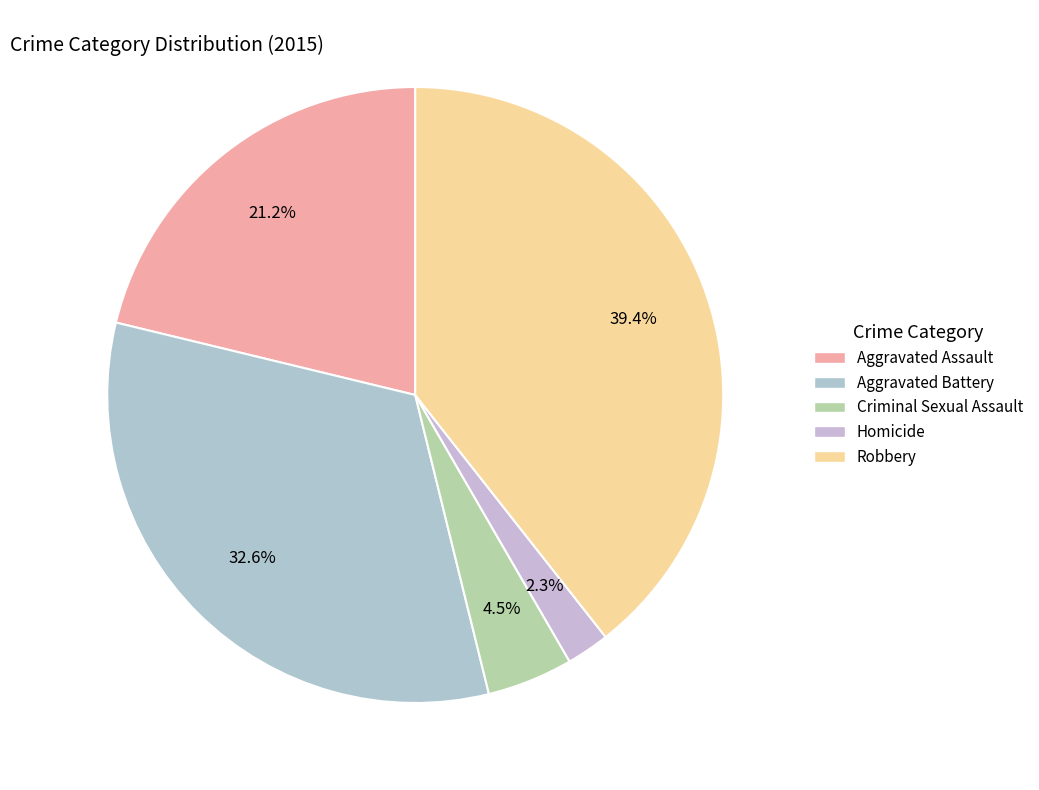

Which category has the smallest portion of the pie?

Homicide